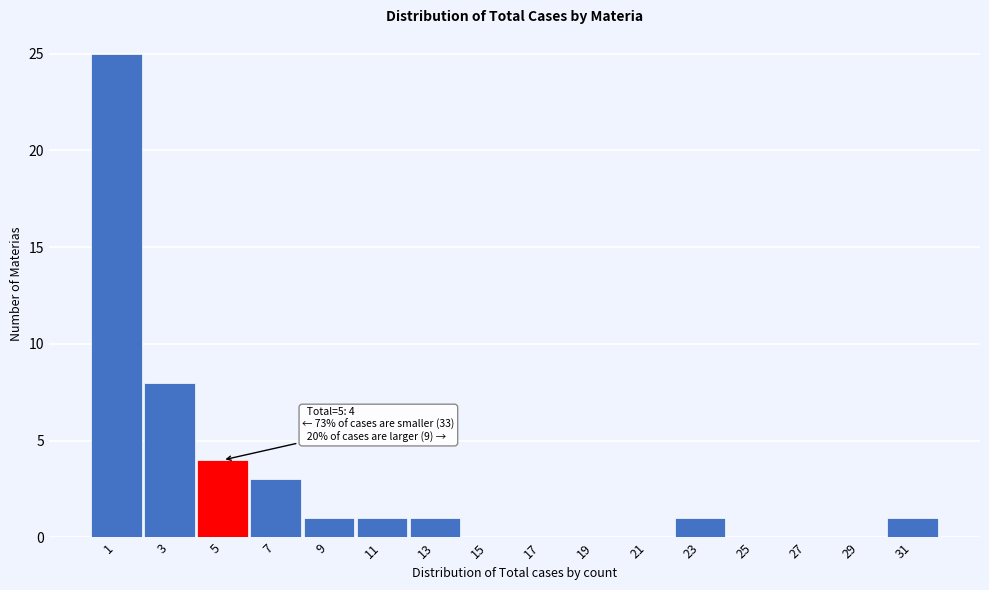

Reading right to left, extract all data points from this chart.

31=1	29=0	27=0	25=0	23=1	21=0	19=0	17=0	15=0	13=1	11=1	9=1	7=3	5=4	3=8	1=25